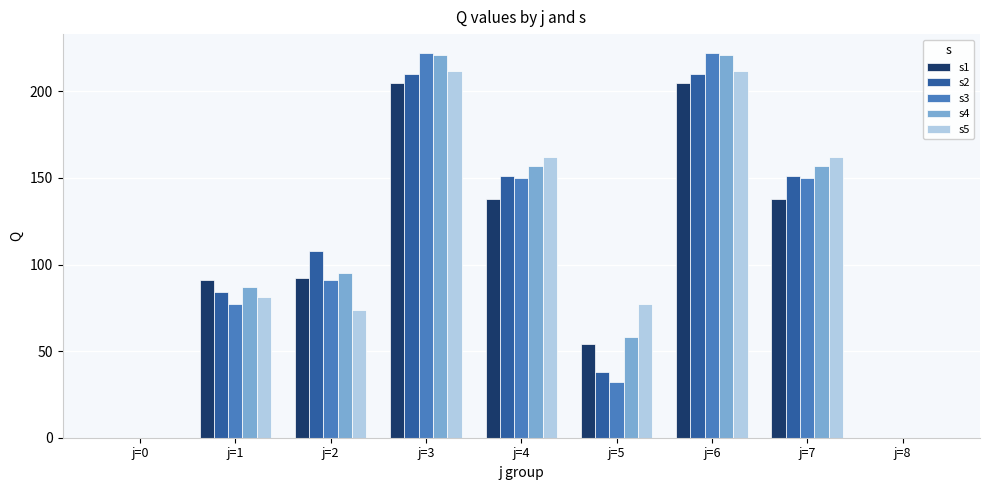

Is the value of s5 at j=3 greater than the value of s1 at j=6?

Yes